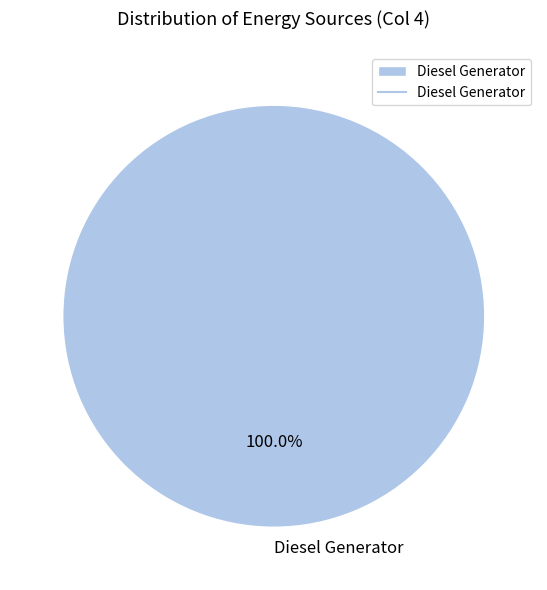

Rank the categories by value from highest to lowest.

Diesel Generator